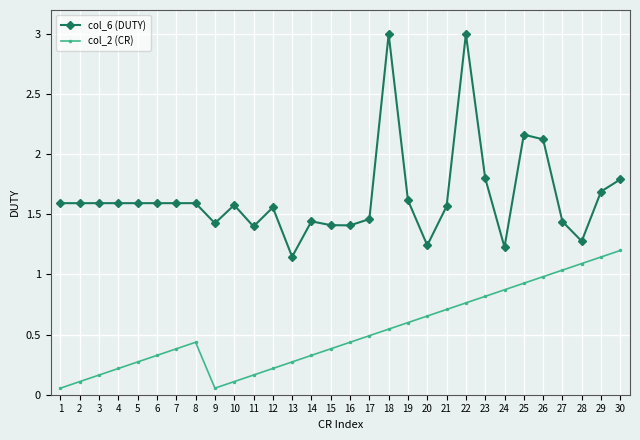

Which category has the highest value in the col_2 (CR) series?

30